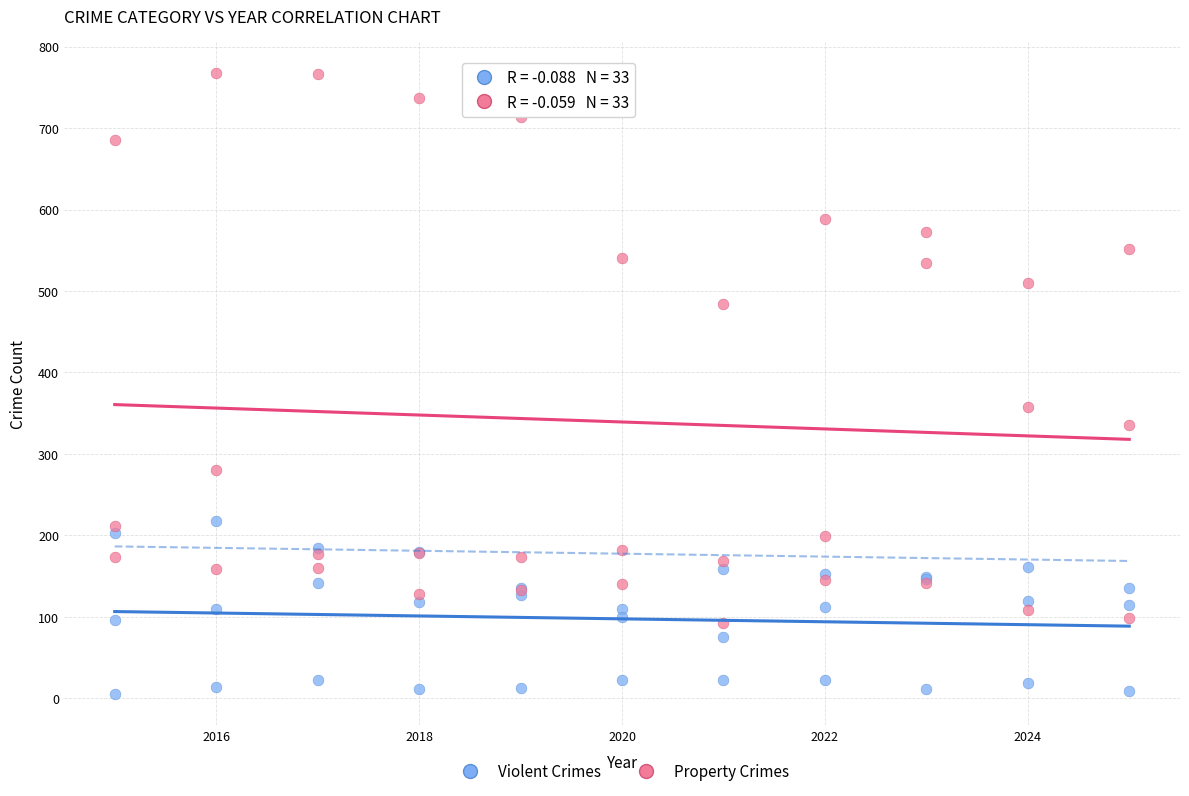

In the Property Crimes series, what Y value is closest to 430?

484